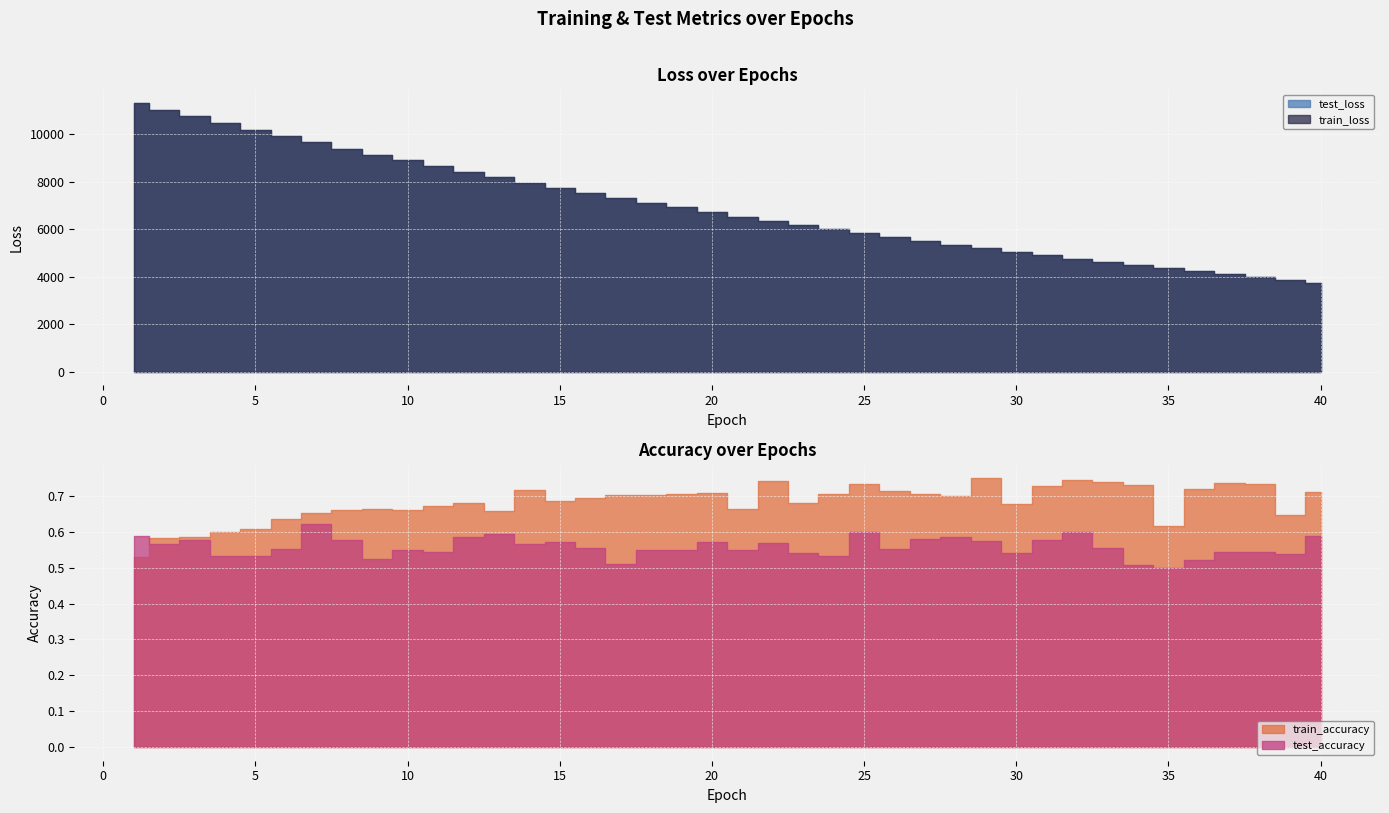

Which series has the widest spread of values?

train_loss